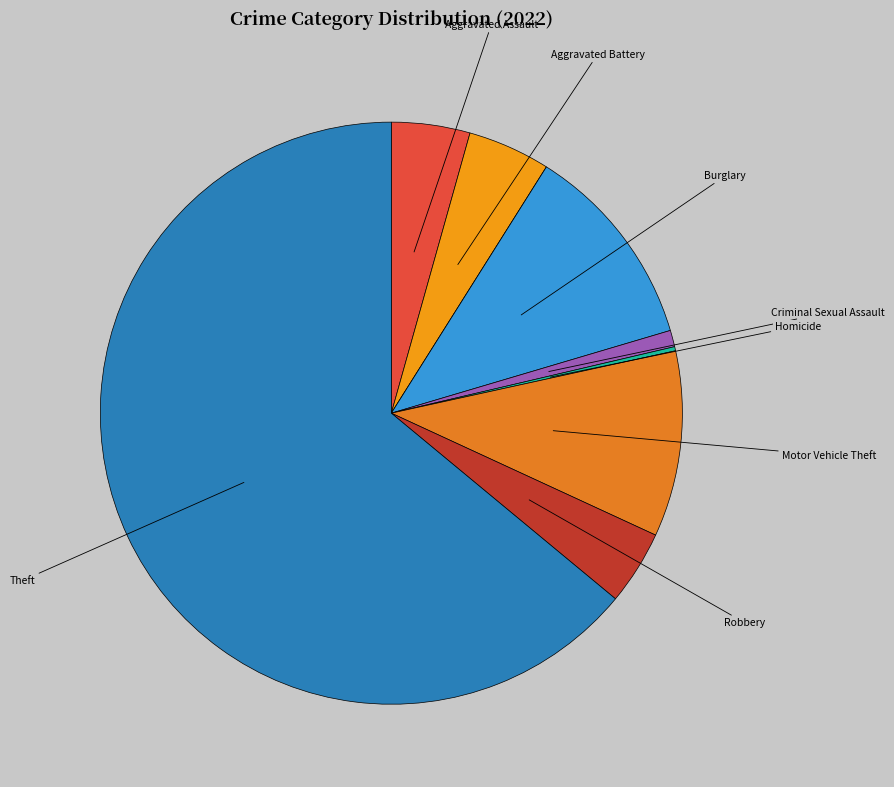

What is the largest slice in the pie chart?

Theft